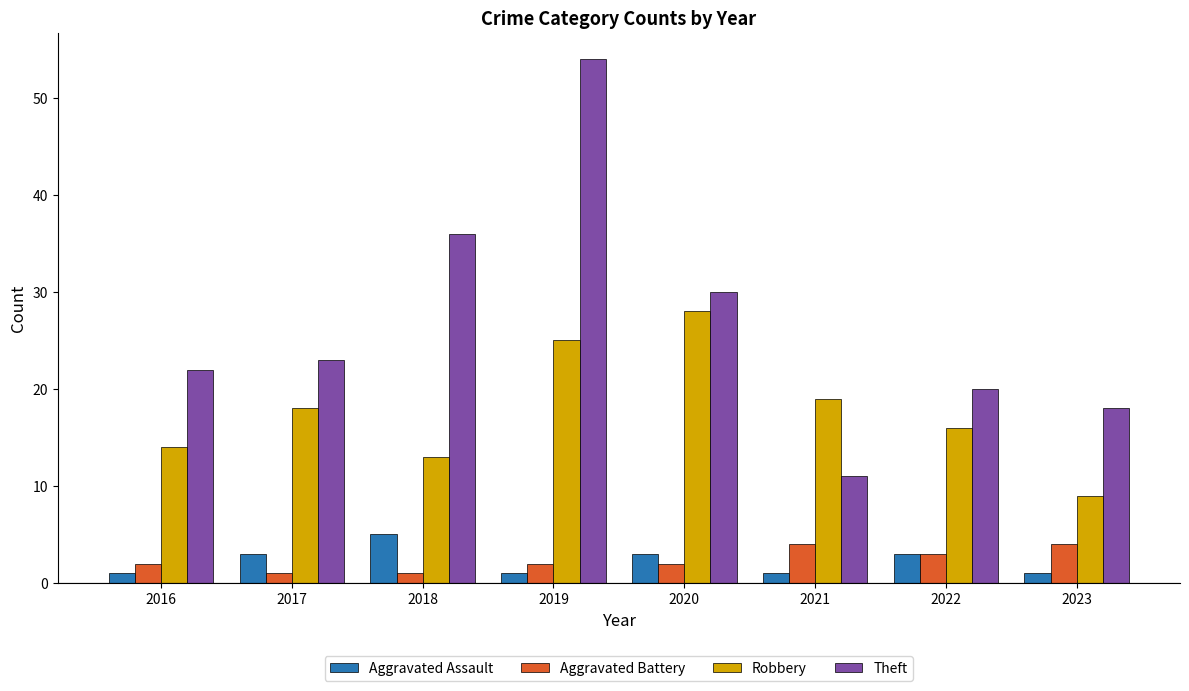

Which category has the lowest value in the Robbery series?

2023